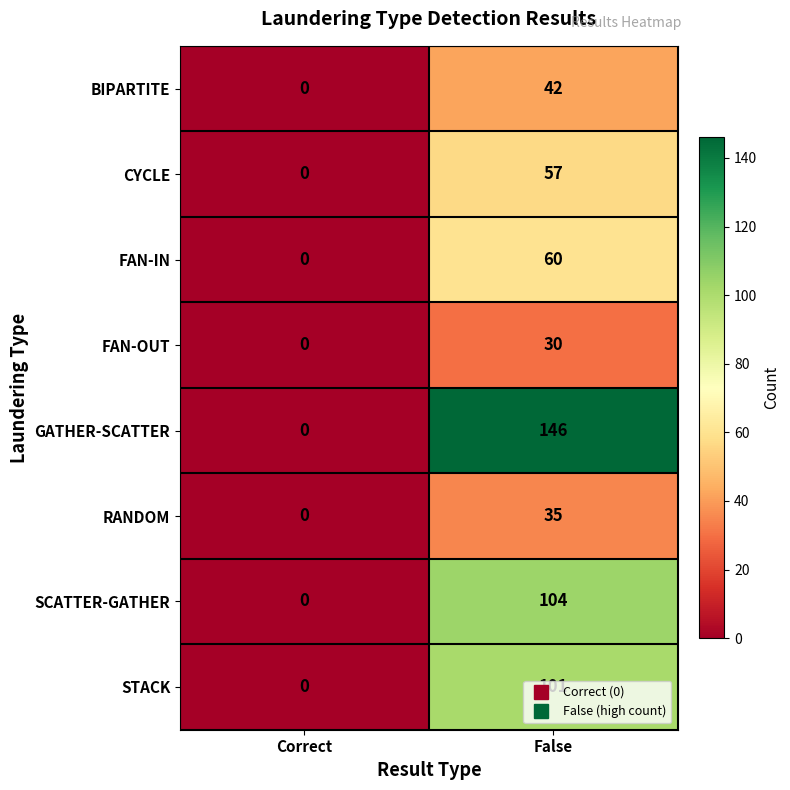

Which series has the largest total across all categories?

GATHER-SCATTER